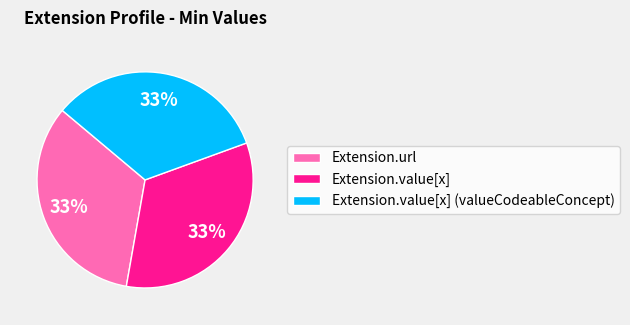

To the nearest percent, what is the average slice percentage?

33%